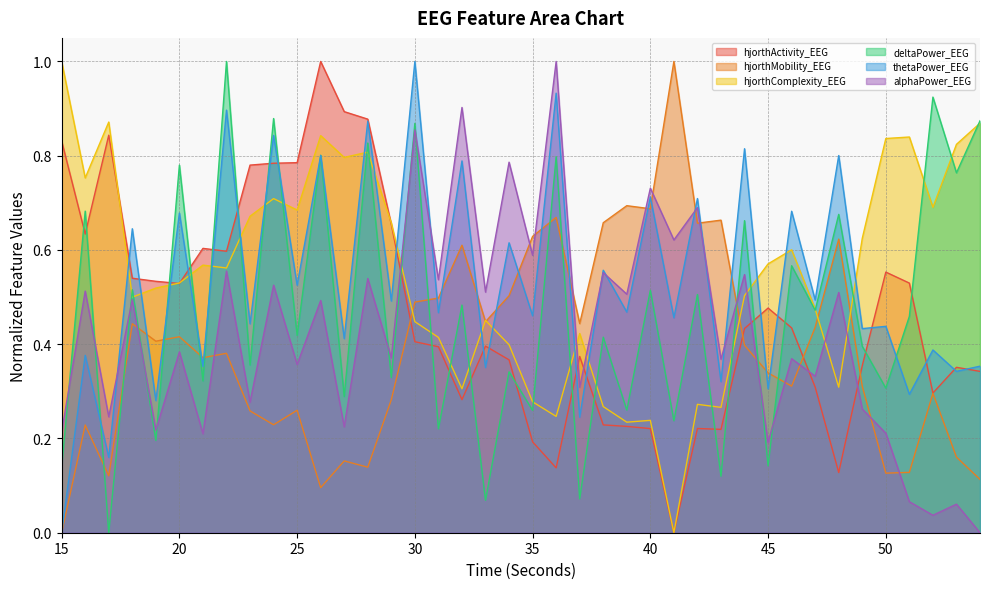

How many intersections are there between hjorthMobility_EEG and hjorthActivity_EEG?

4